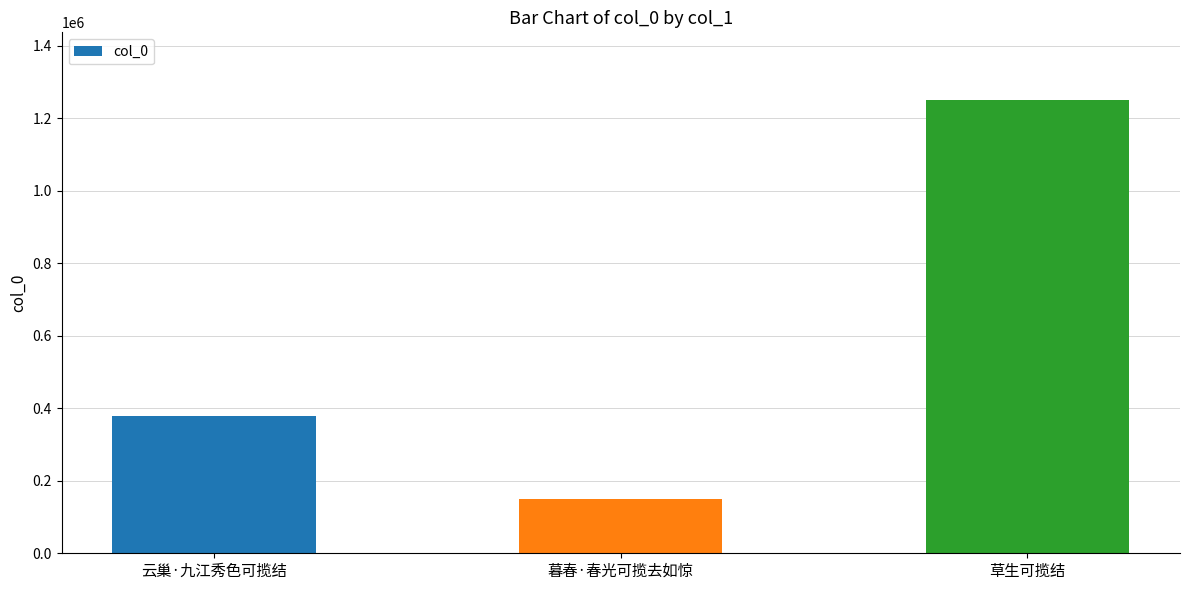

Reading left to right, transcribe all the data shown in this chart.

云巢·九江秀色可揽结=377832	暮春·春光可揽去如惊=149361	草生可揽结=1249978